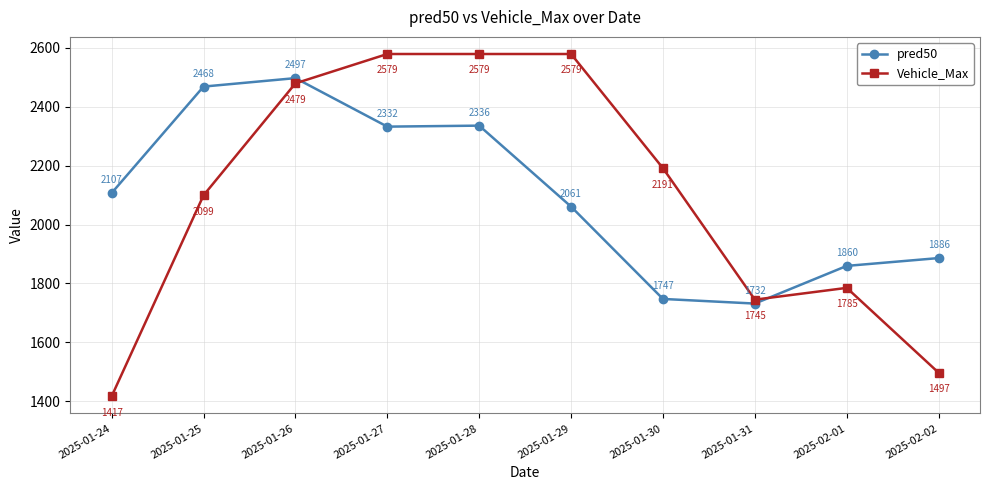

Rank the series by their maximum value, from lowest to highest.

pred50, Vehicle_Max